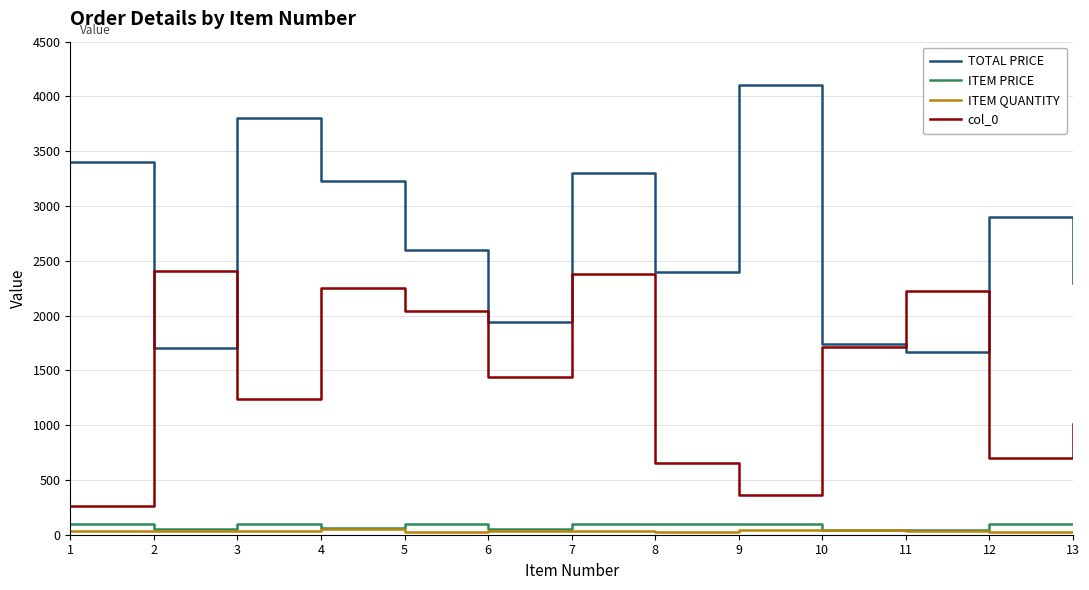

Does the chart display data point markers on the line(s)?

No